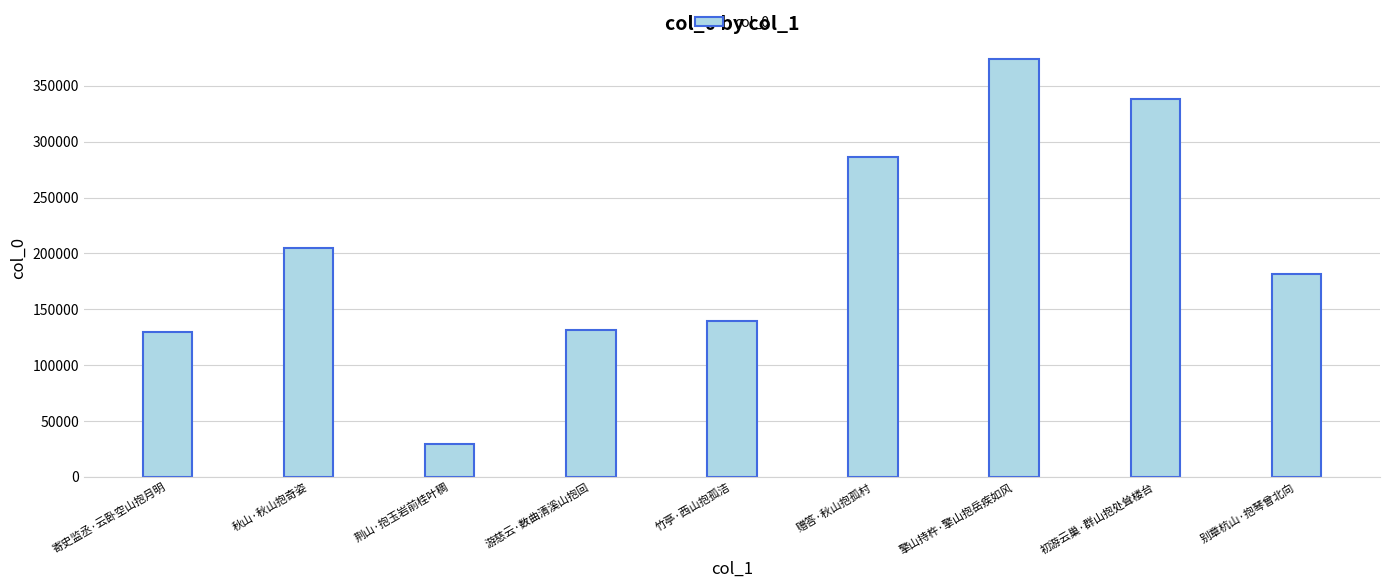

The value at 擎山持杵·擎山抱岳疾如风 is 640003. True or false?

False